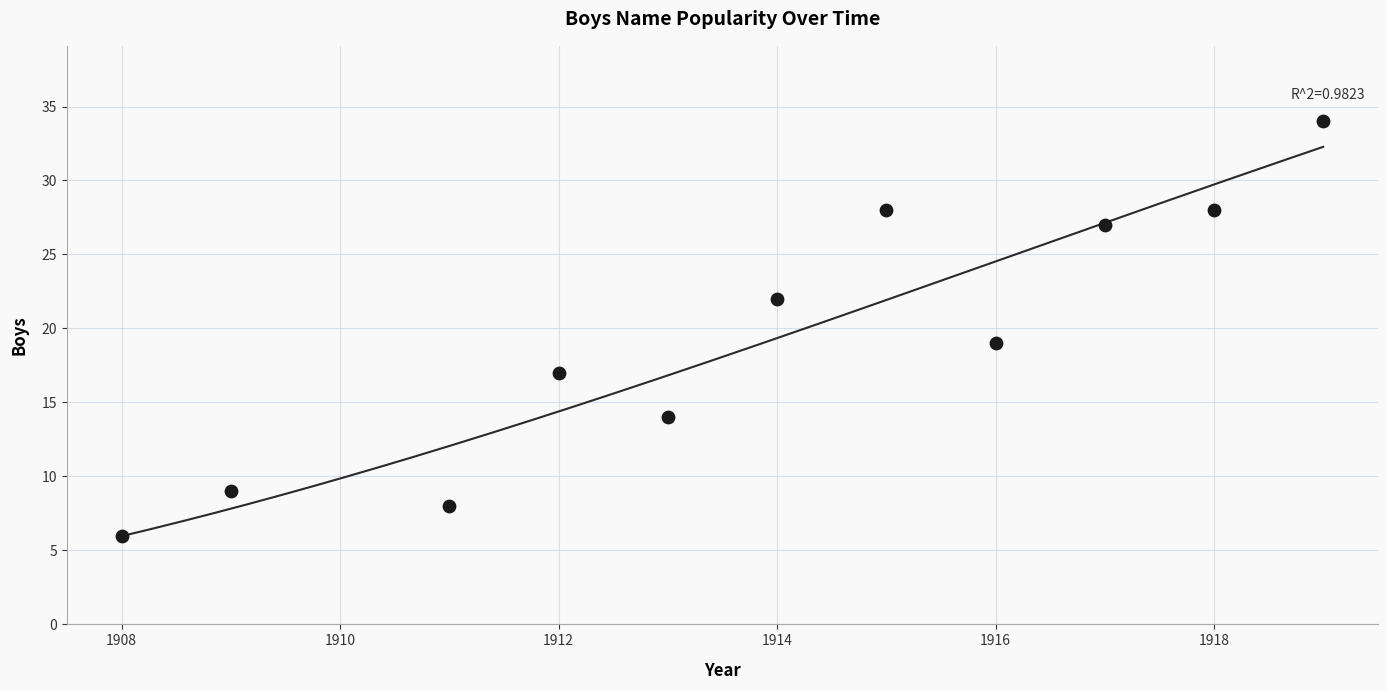

What is the range of Y values (max minus min)?

28